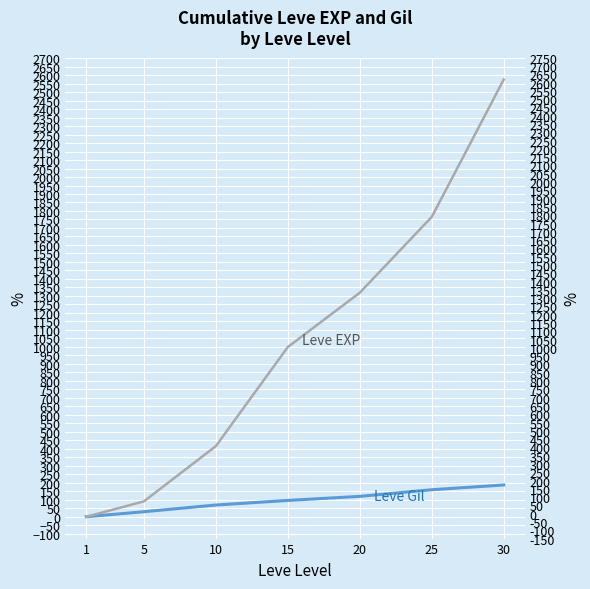

Rank the categories by Leve EXP value from highest to lowest.

30, 25, 20, 15, 10, 5, 1